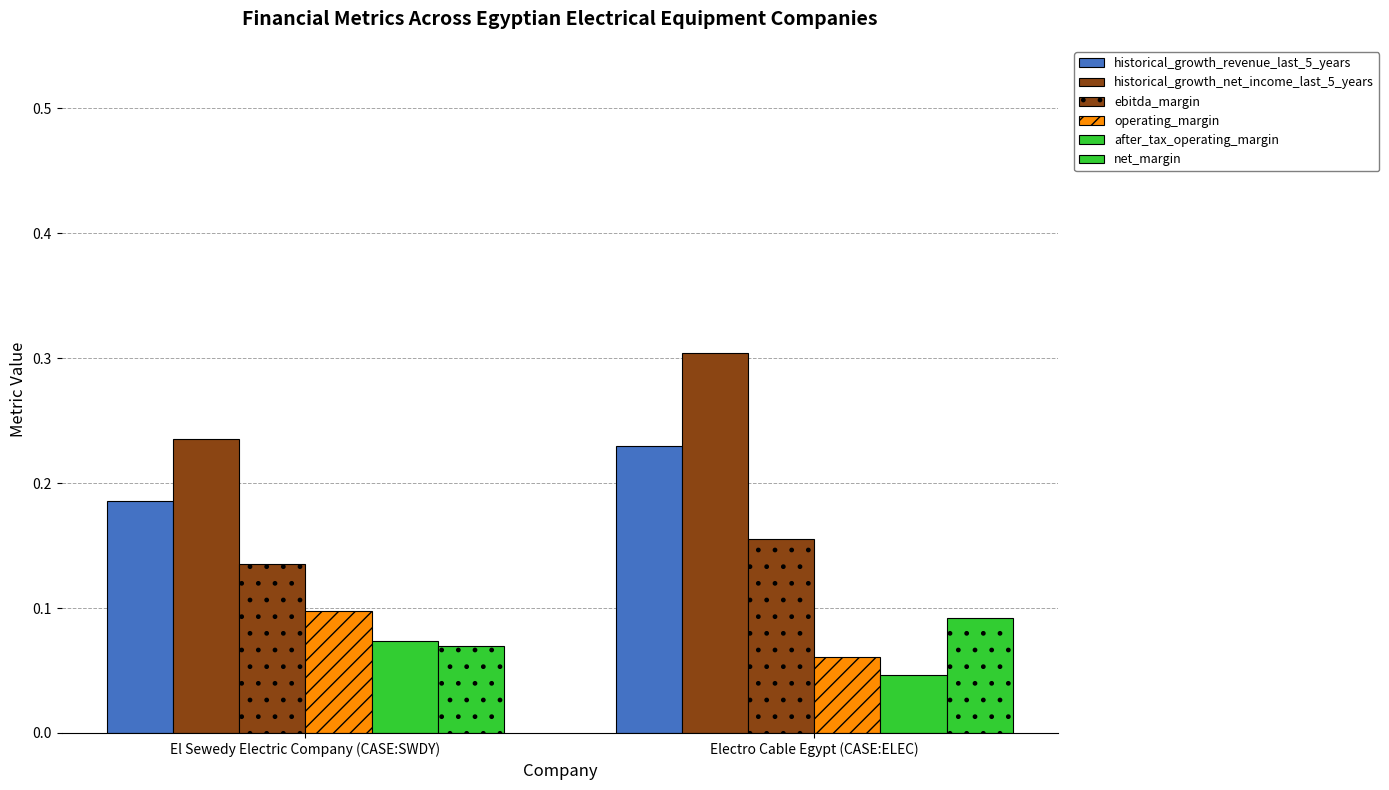

What is the difference between the highest and lowest values at Electro Cable Egypt (CASE:ELEC)?

0.3